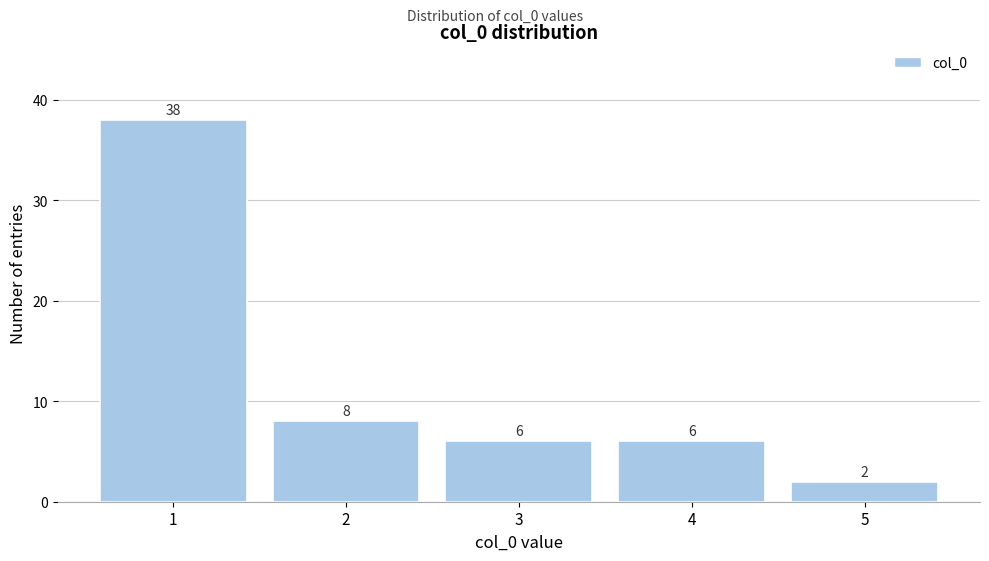

Over which range of the x-axis is the bar tallest?

0.5 to 1.5